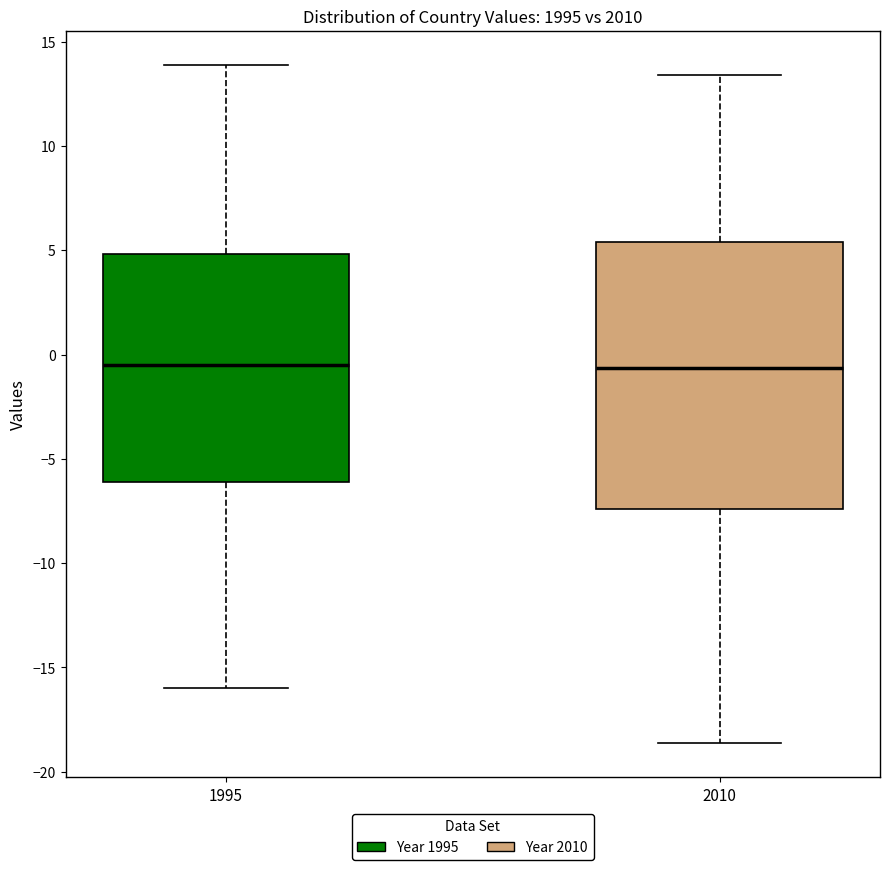

Where does the lower whisker of the box at x = 2010 end on the y-axis? The values are not printed on the chart, so give them approximately, as read against the axis.

-18.5